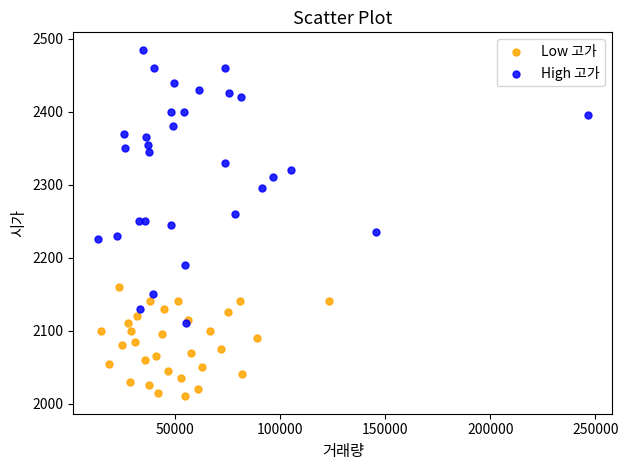

What are all the series names shown in the legend?

Low 고가, High 고가